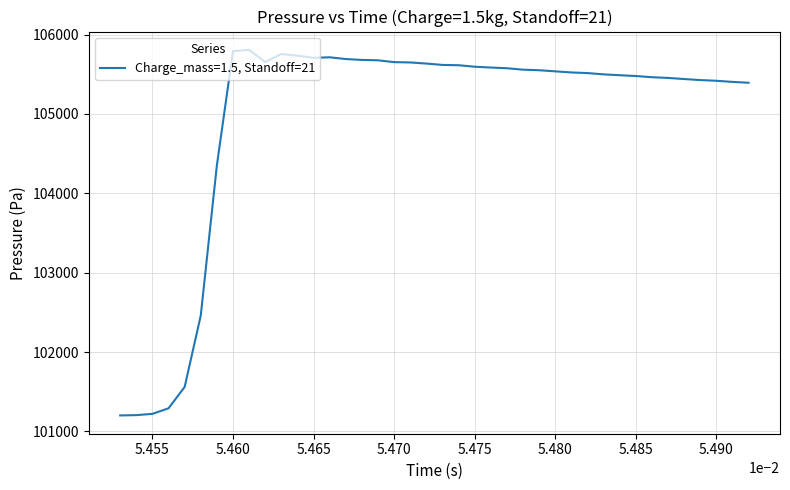

What is the difference between the maximum and minimum values?

4607